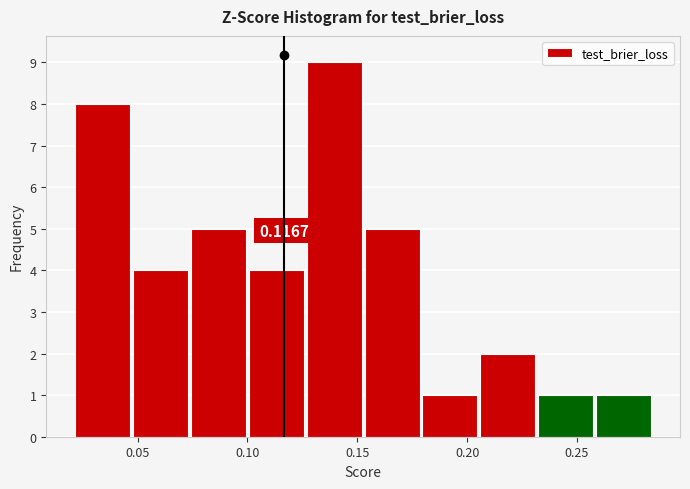

Which range on the x-axis has the tallest bar?

0.125 to 0.155